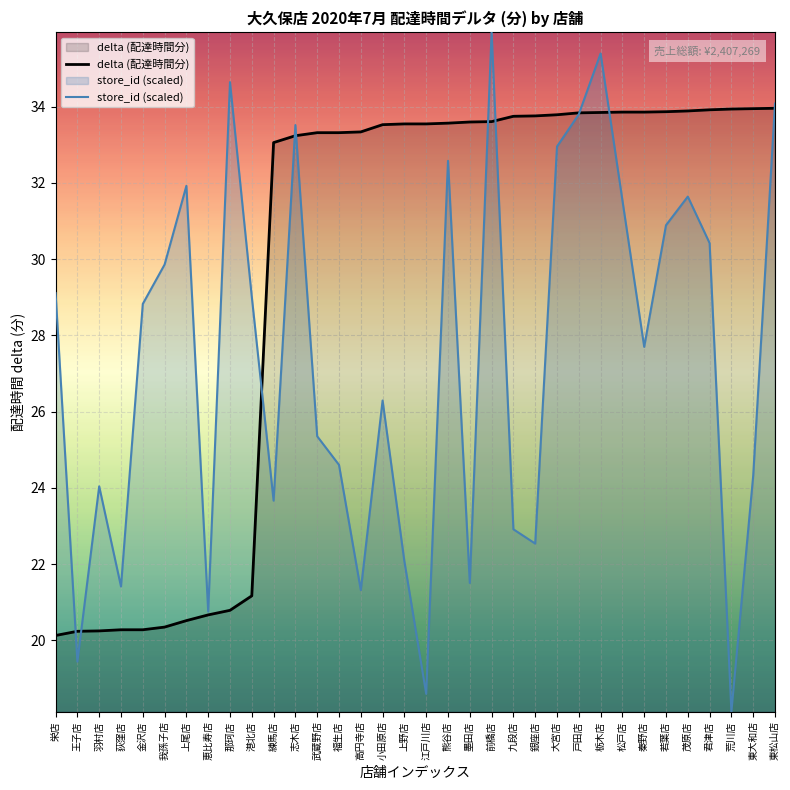

Which has a higher value, 大宮店 or 高円寺店?

大宮店